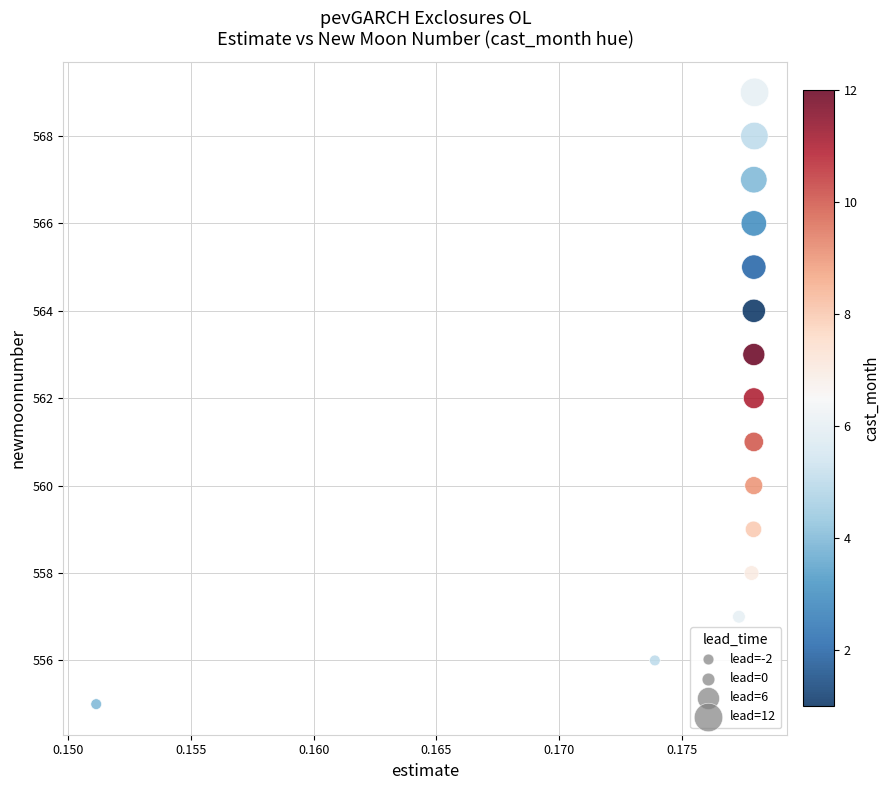

What is the range of Y values (max minus min)?

14